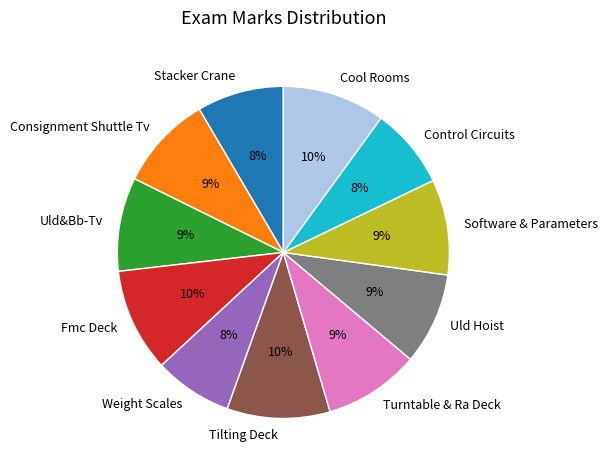

To the nearest percent, what is the difference between the largest and smallest slice percentages?

2%